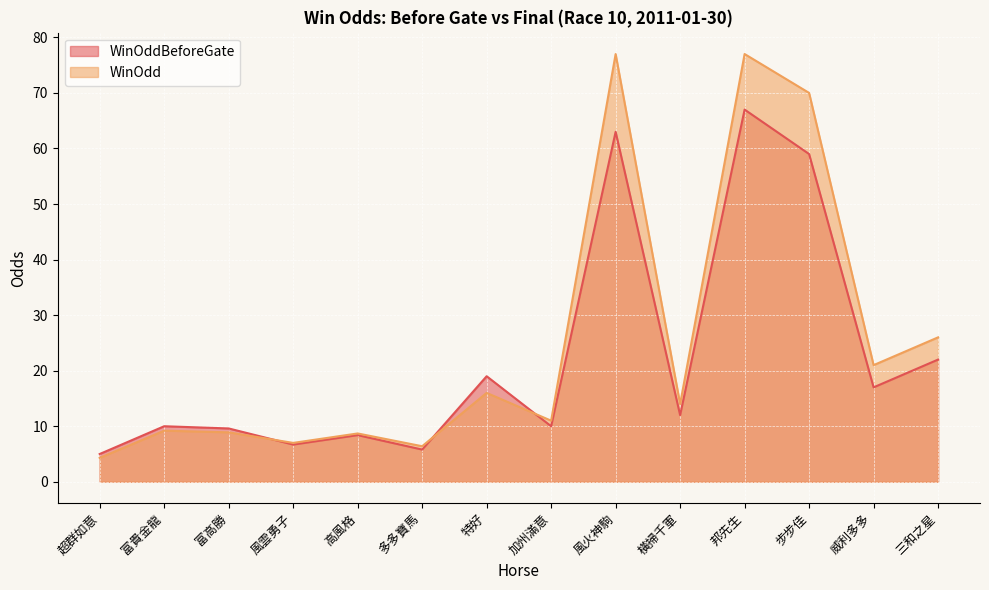

What is the label of the 3rd point from the right?

步步佳